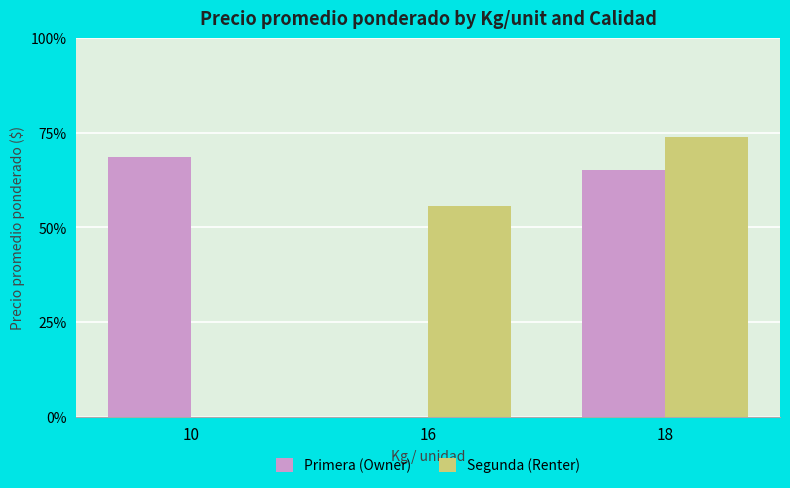

Are the bars grouped side by side (vs. stacked)?

Yes